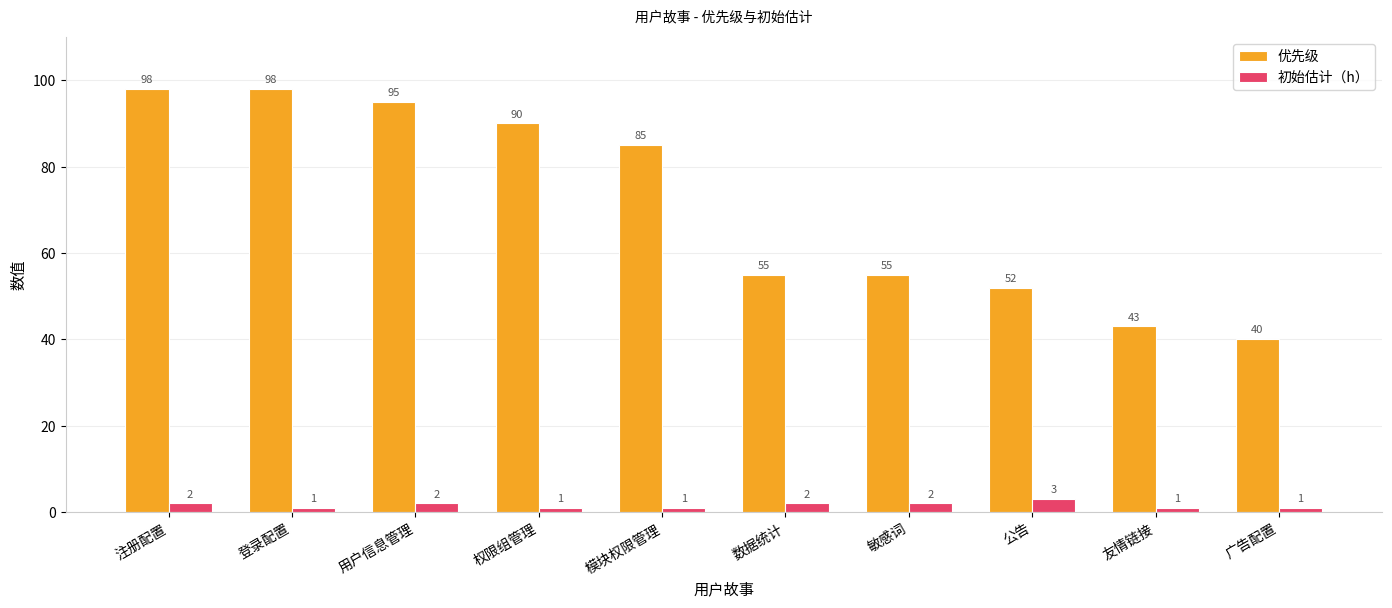

True or false: 优先级 has a value of 98 at 登录配置.

True